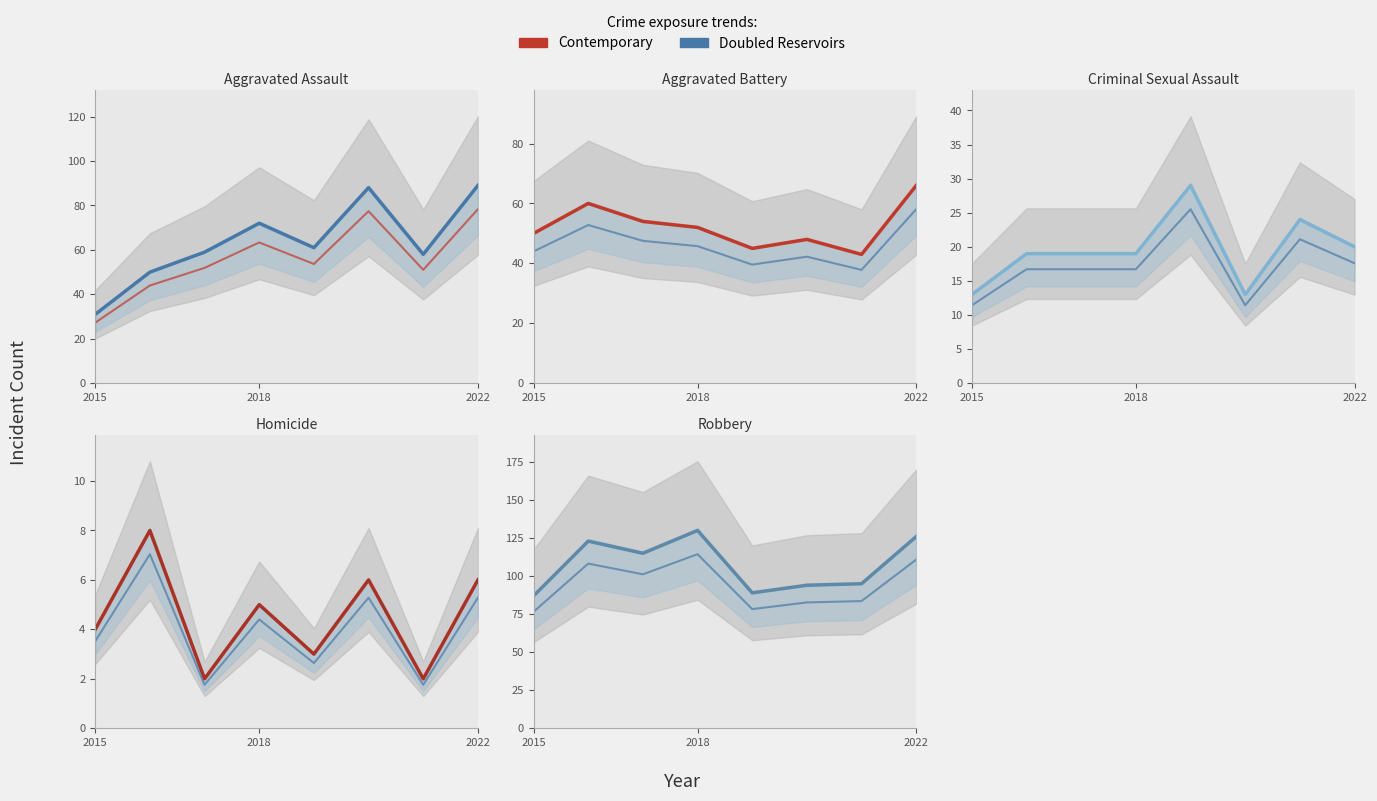

Reading left to right, what are all the values shown in this chart?

Aggravated Assault: 31	50	59	72	61	88	58	89
Aggravated Battery: 50	60	54	52	45	48	43	66
Criminal Sexual Assault: 13	19	19	19	29	13	24	20
Homicide: 4	8	2	5	3	6	2	6
Robbery: 87	123	115	130	89	94	95	126